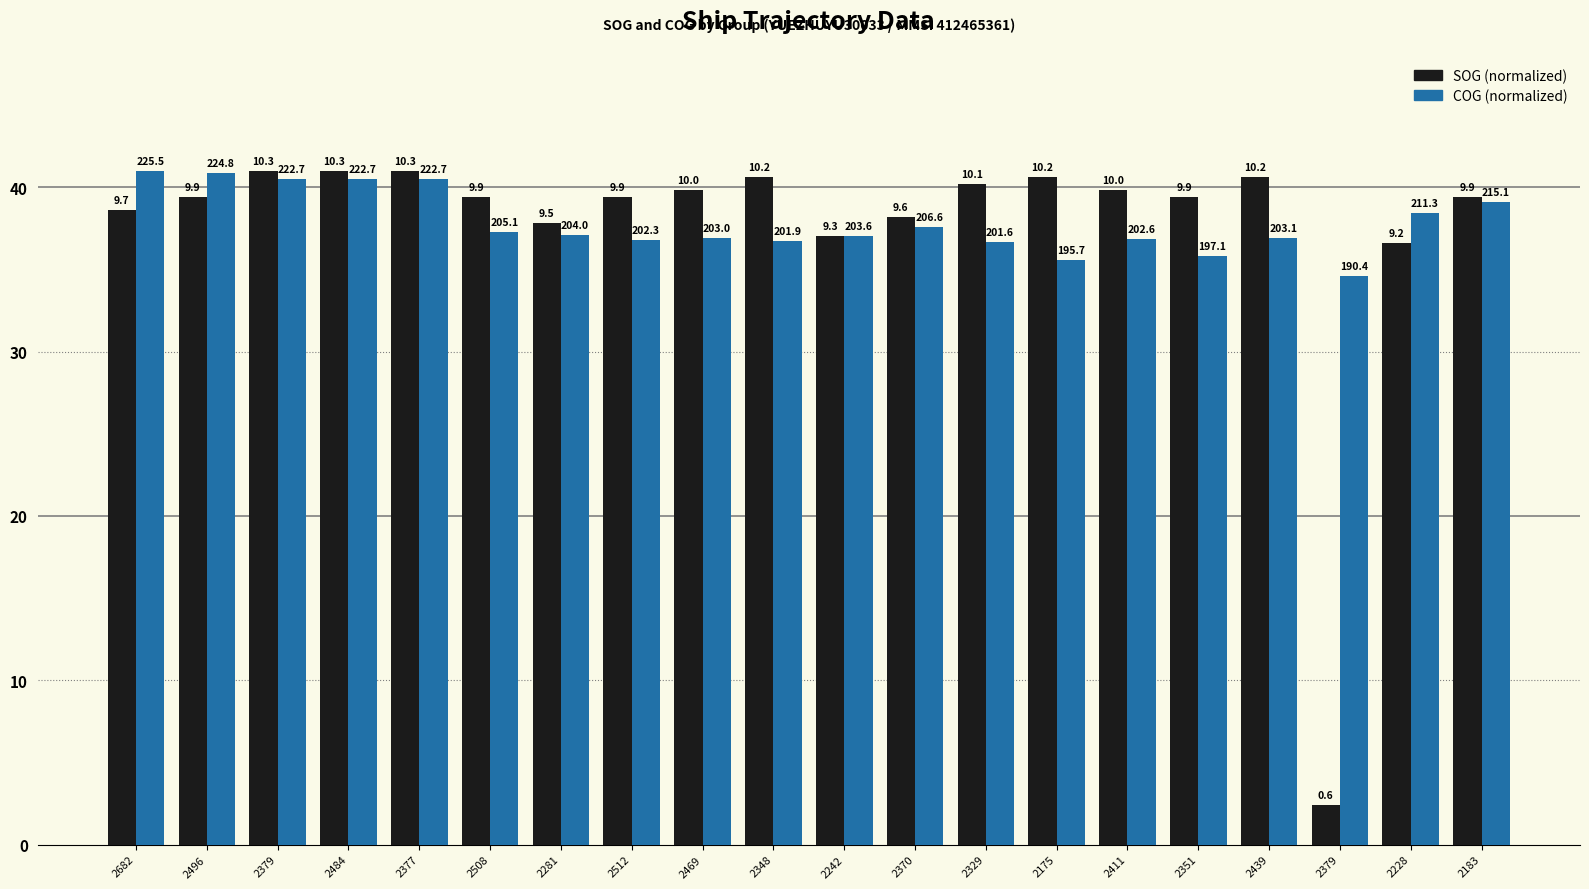

Does the chart contain stacked bars?

No